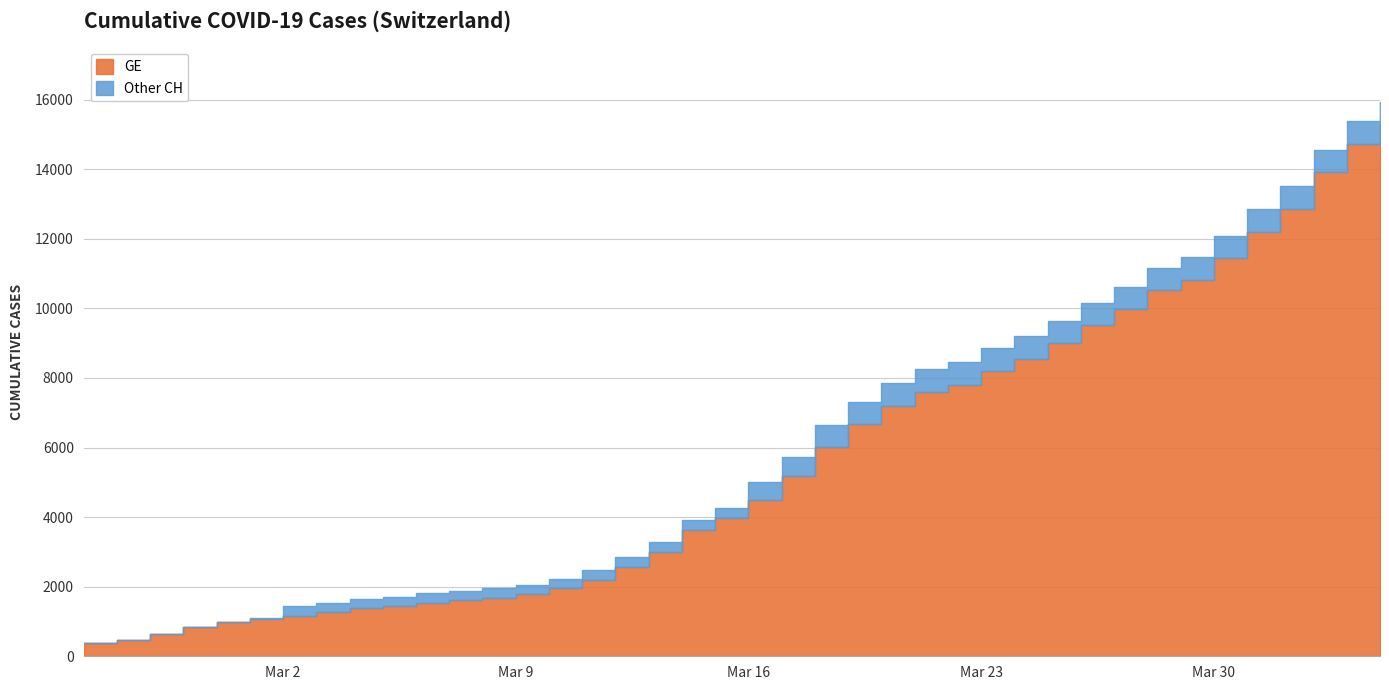

What is the average value of the GE series?

5641